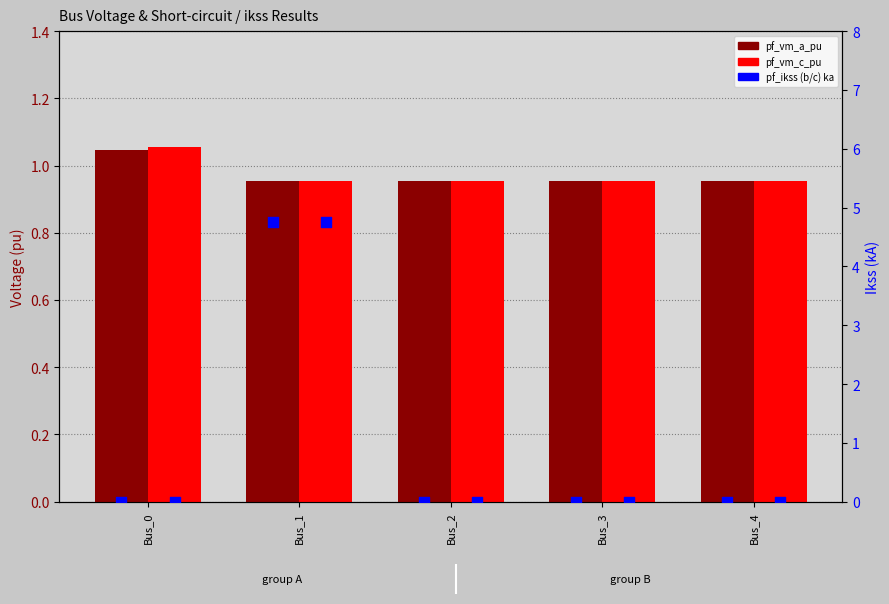

At which category is the sum across all series the highest?

Bus_1